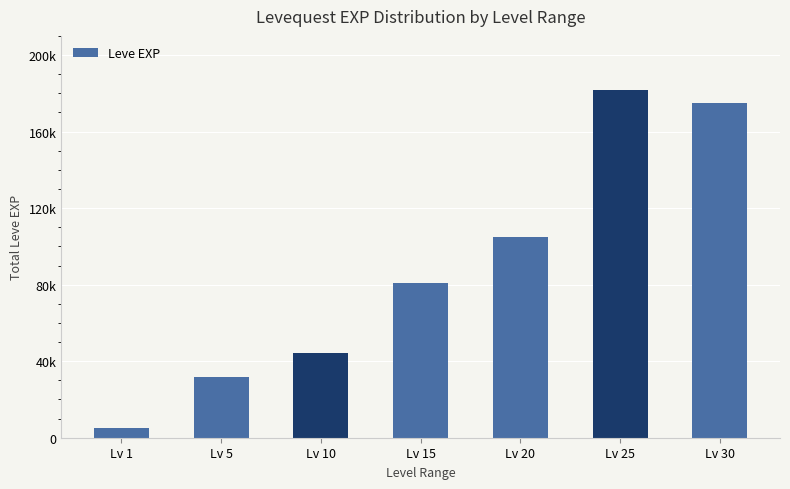

Are the bars horizontal?

No